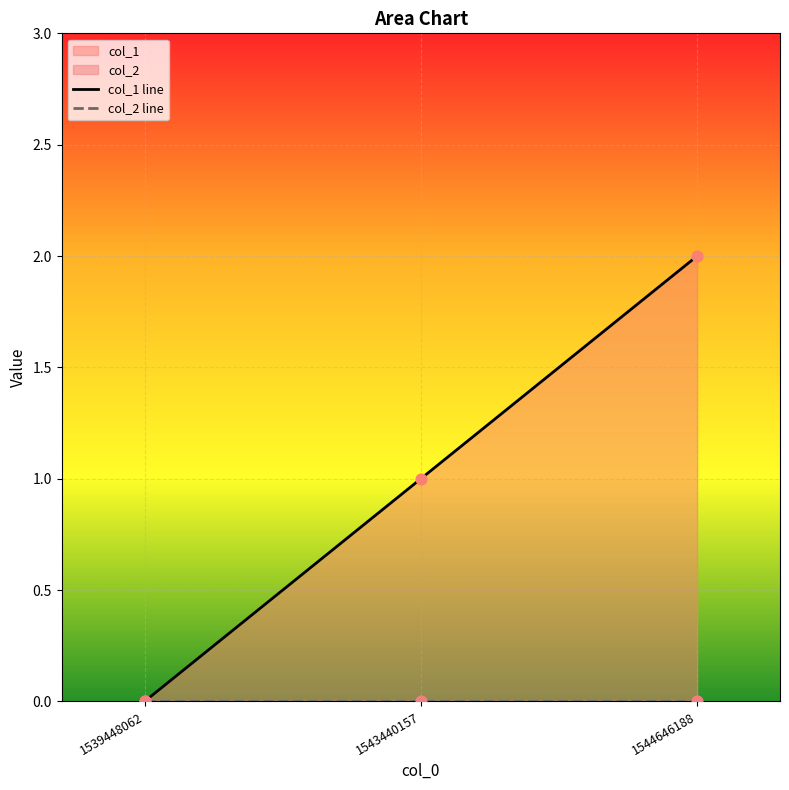

Which series reaches the minimum Y coordinate?

col_1 line